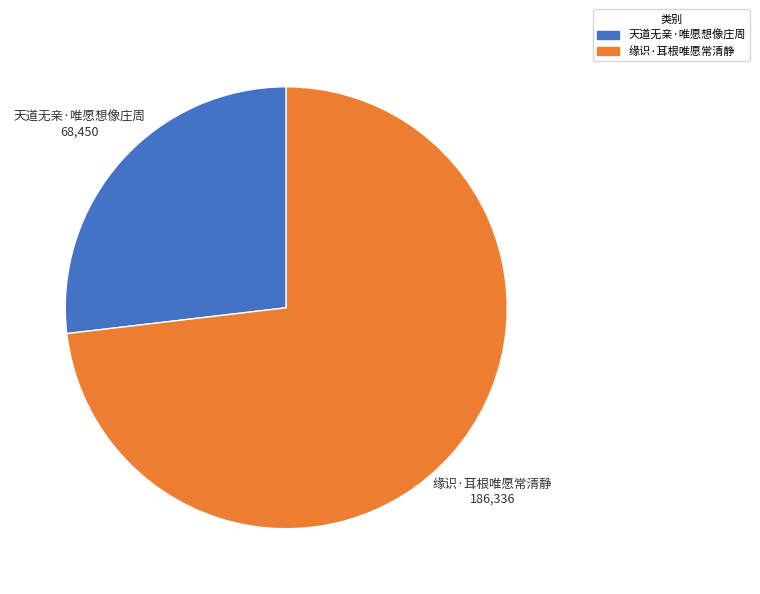

What is the smallest slice in the pie chart?

天道无亲·唯愿想像庄周